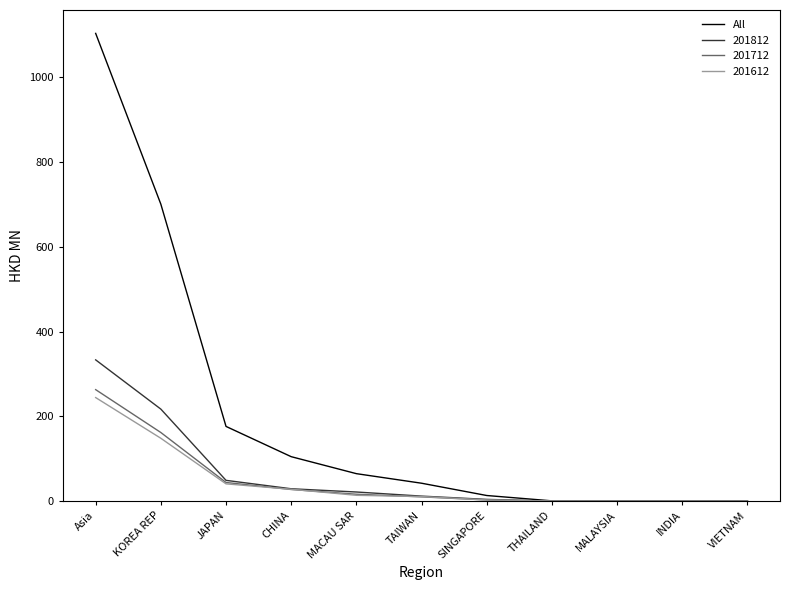

How many lines are shown in the chart?

4